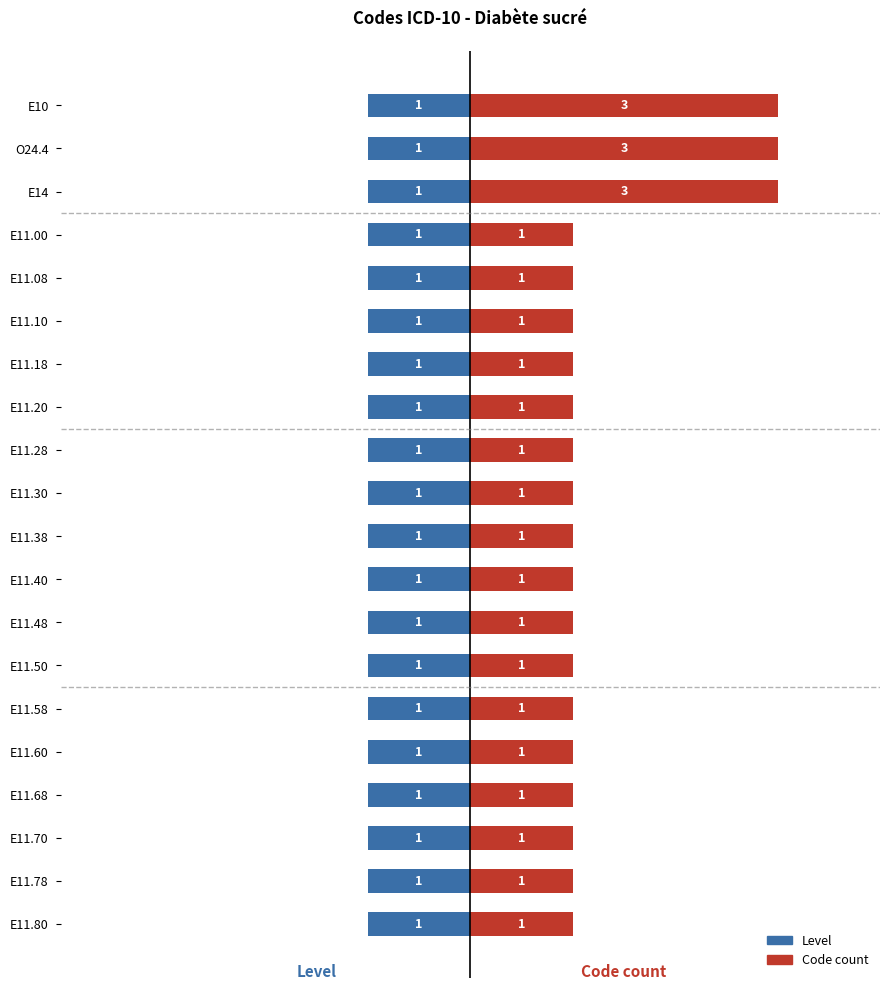

Are the bars grouped side by side (vs. stacked)?

Yes